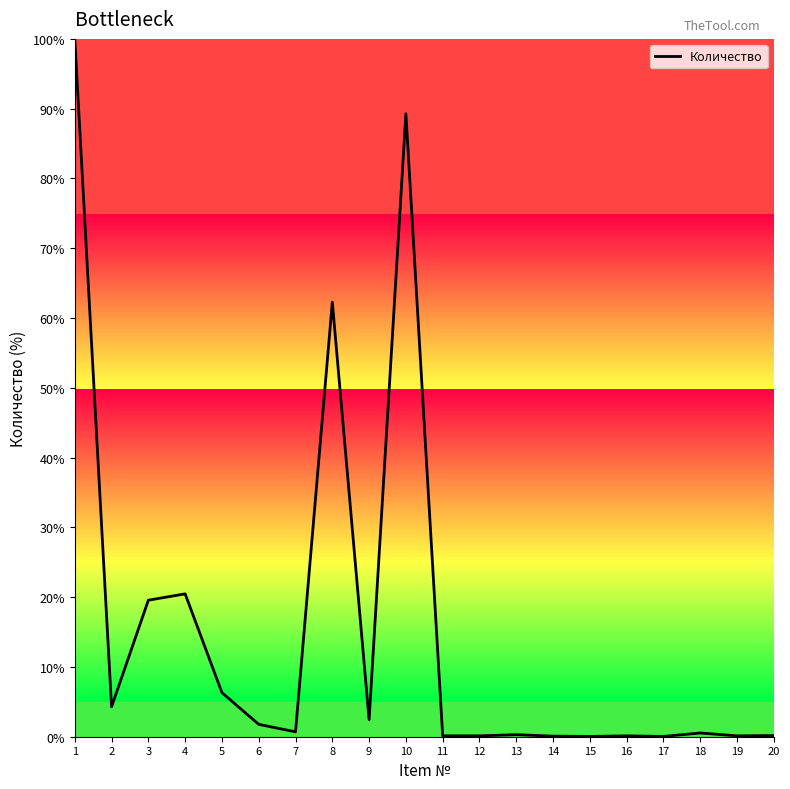

What is the sum of the values at 14 and 12?

0.2